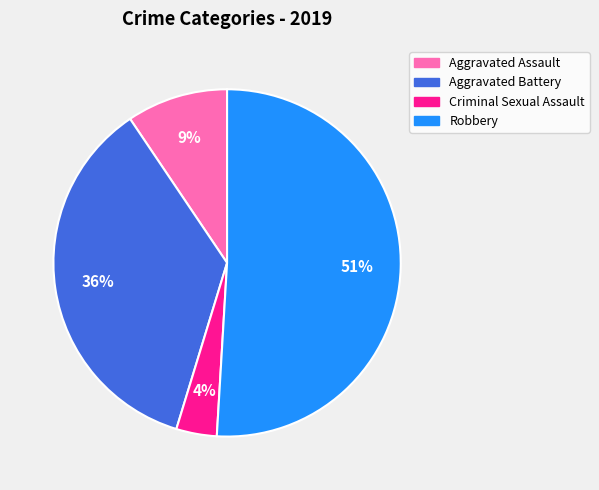

To the nearest percent, what is the average slice percentage?

25%